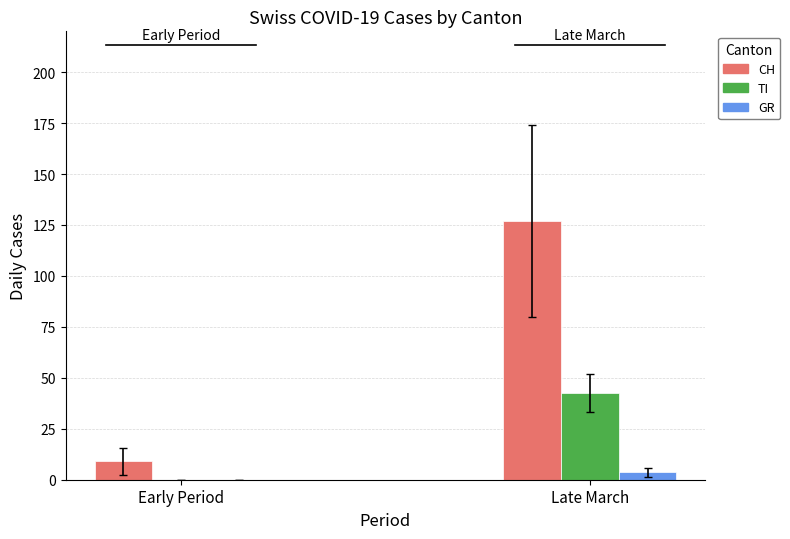

Between 2020-02-25 and 2020-03-25, which series saw the biggest shift?

CH